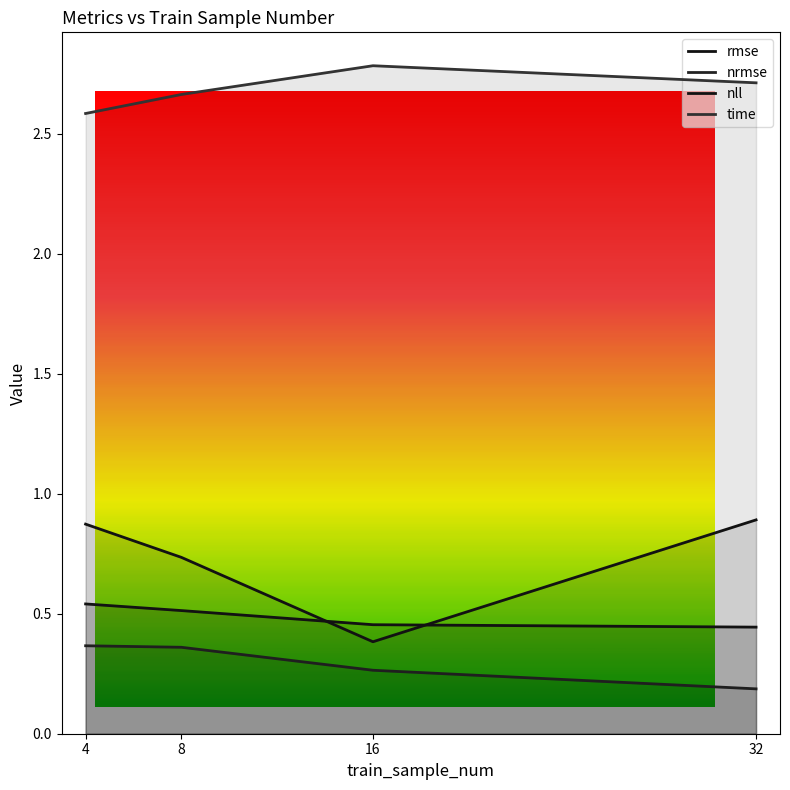

At which category is the sum across all series the highest?

4